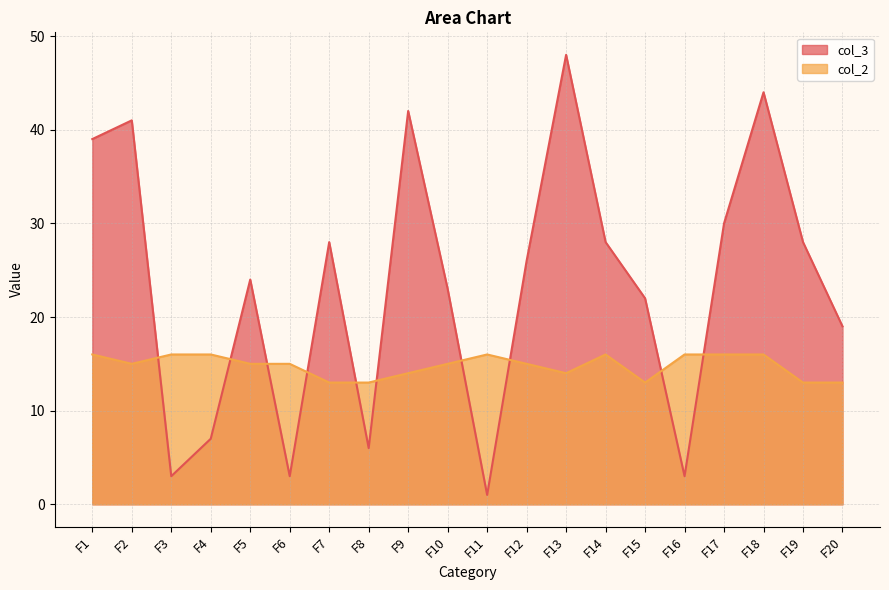

List the series in order of their peak value, lowest first.

col_2, col_3